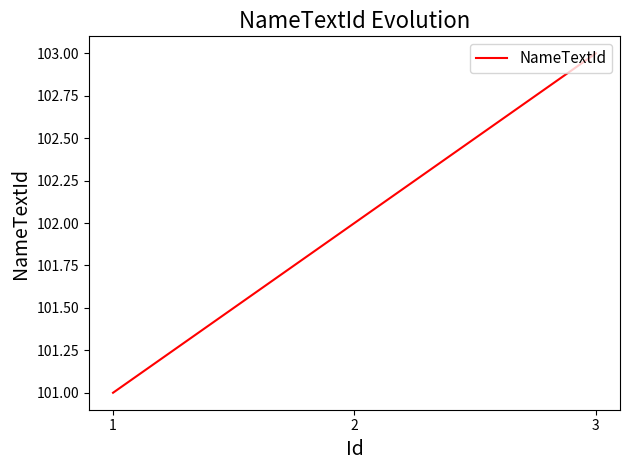

Is it true that the value at 1 is 27?

False